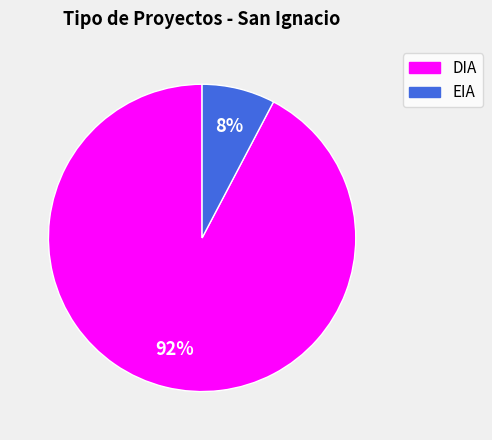

What is the smallest slice in the pie chart?

EIA